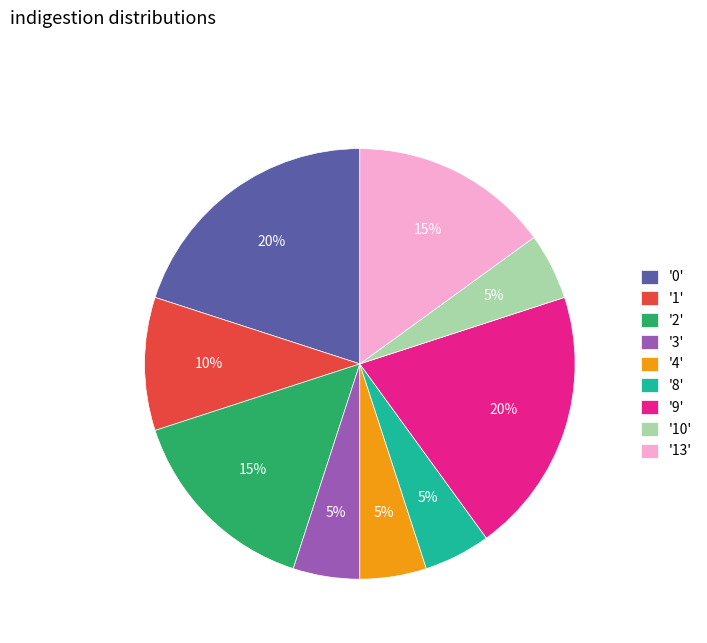

Is it true that '0' is 28% of the pie?

False